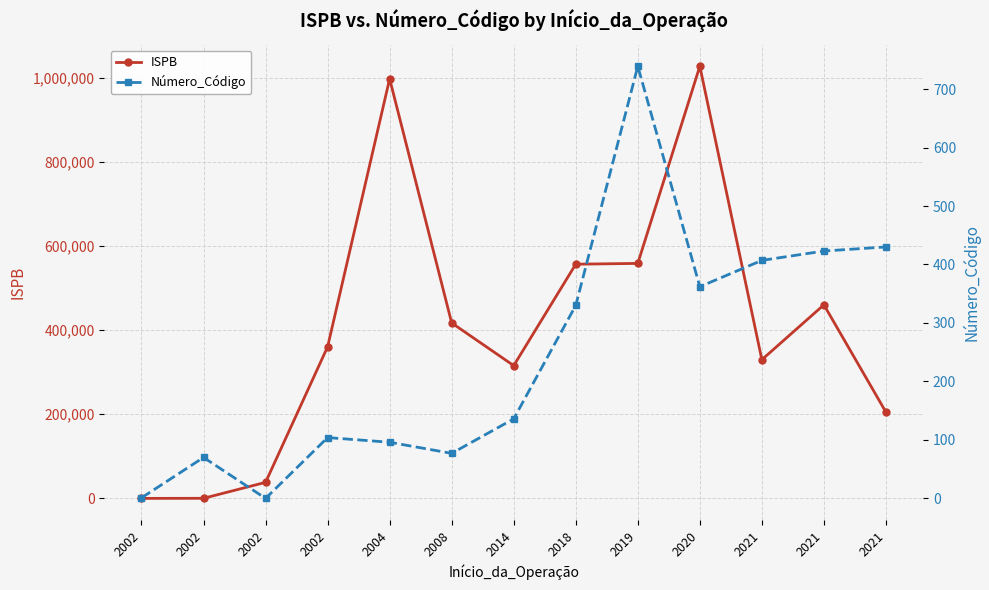

Where do Número_Código and ISPB first cross each other?

2002 and 2002